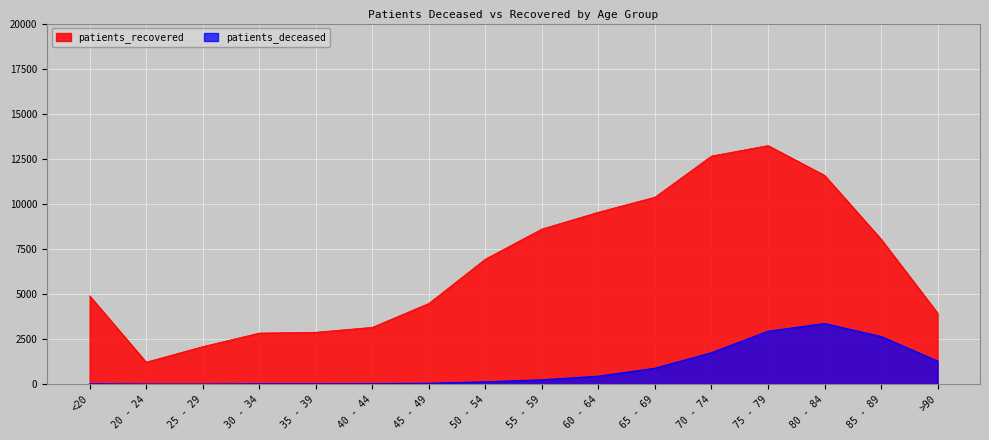

Is the value of patients_deceased at 65 - 69 greater than the value of patients_recovered at 20 - 24?

No